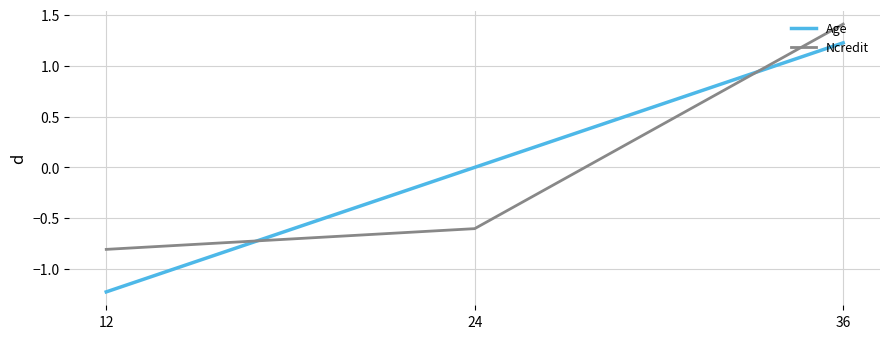

What are all the series names shown in the legend?

Age, Ncredit